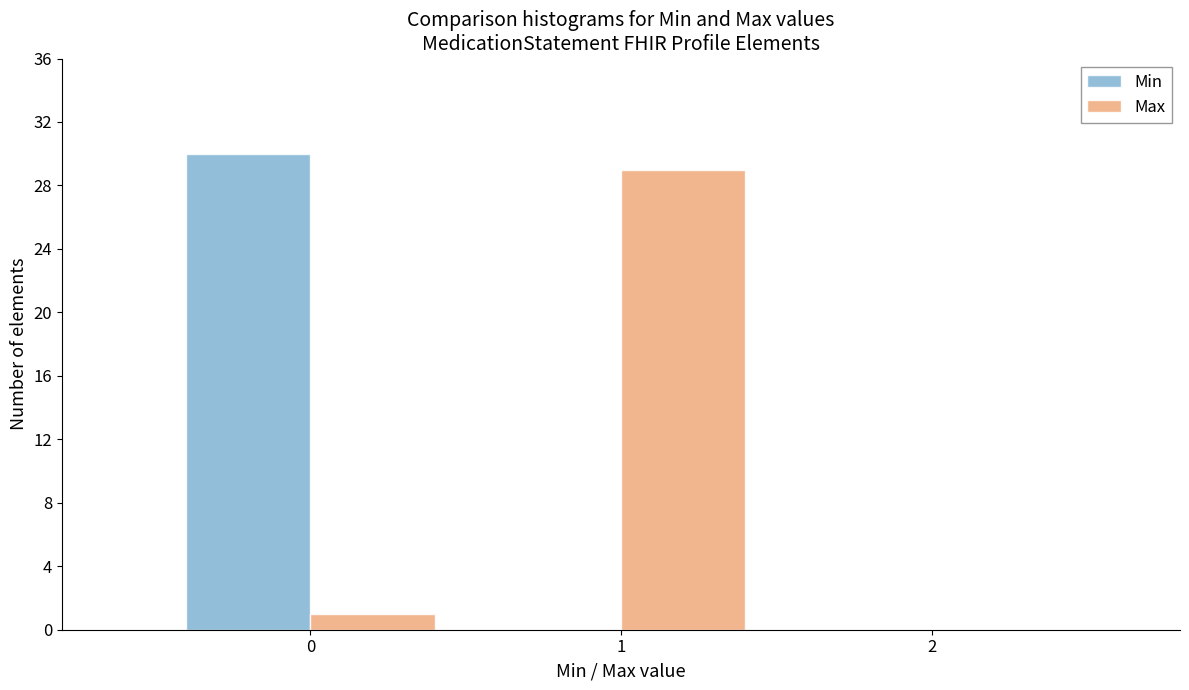

Reading left to right, transcribe this chart: for each range on the x-axis, give the height of each series' bar. The values are not printed on the chart, so give them approximately, as read against the axis.

-0.5 to 0.5: Min=30	Max=1
0.5 to 1.5: Min=0	Max=29
1.5 to 2.5: Min=0	Max=0